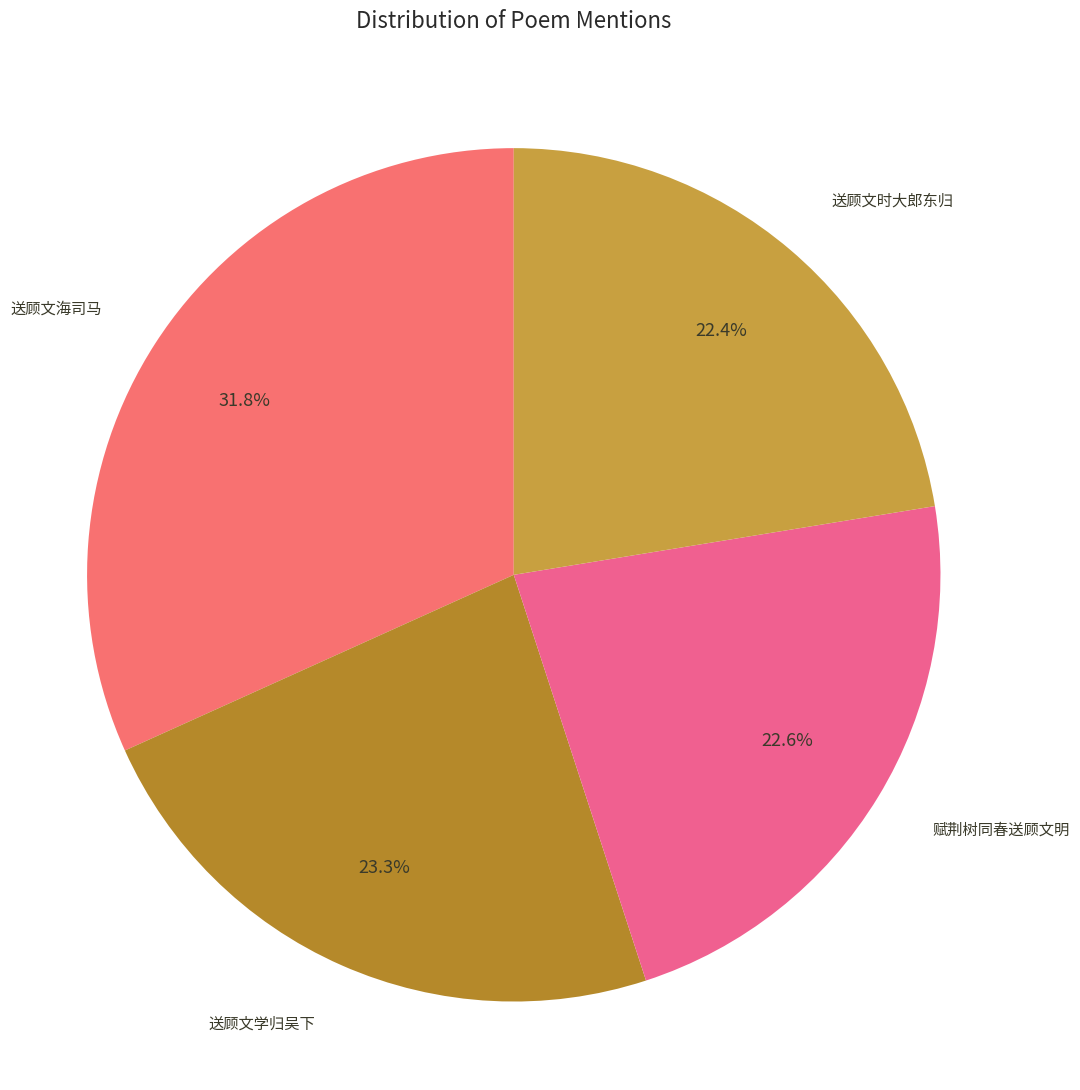

How many slices are in this pie chart?

4